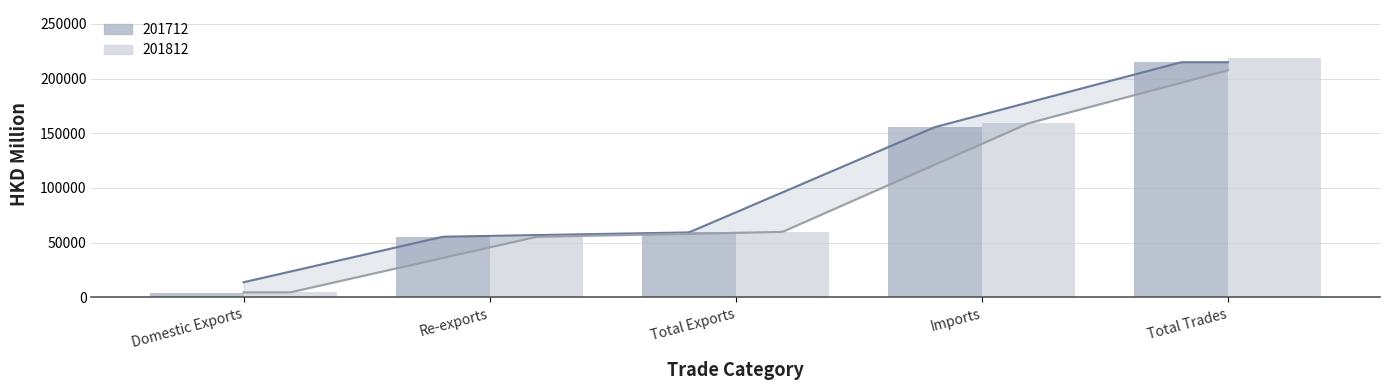

Is it true that 201812 equals 59792.9 at Total Exports?

True